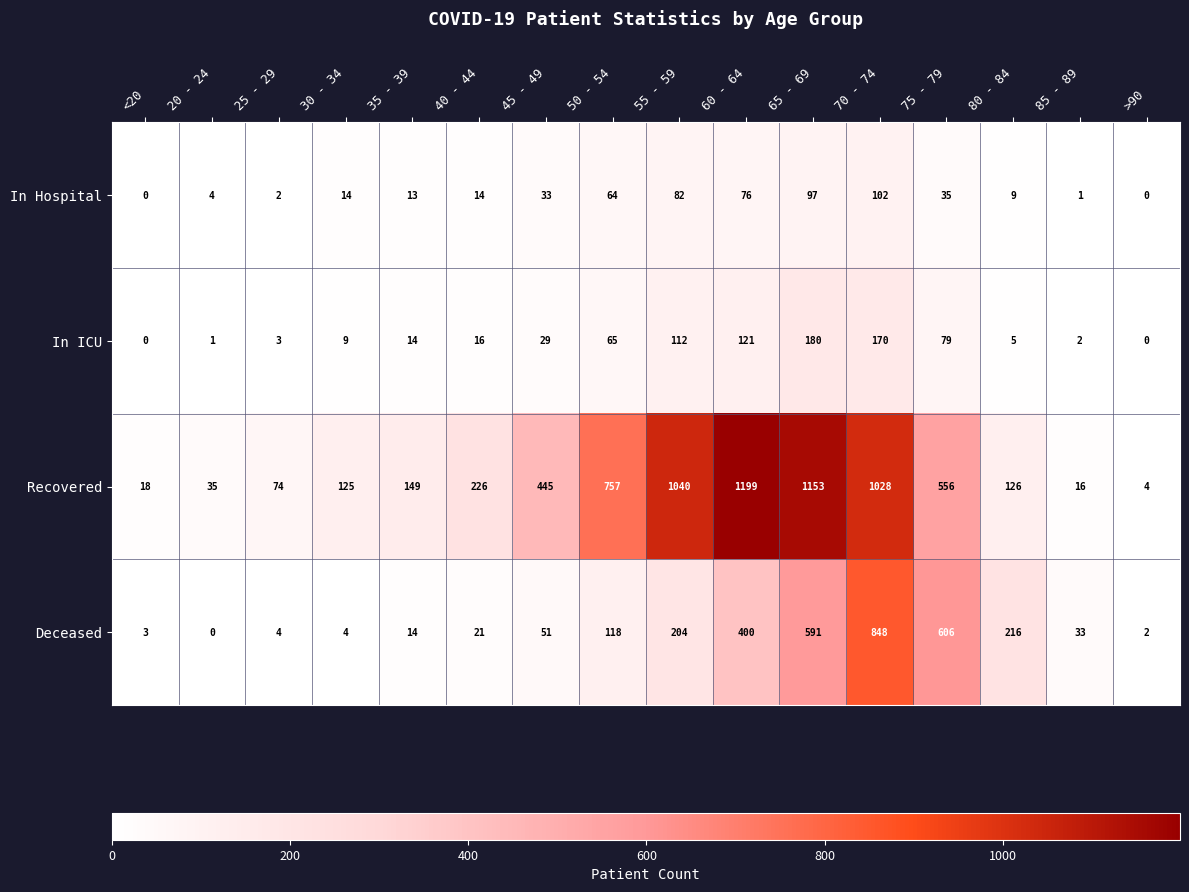

List the labels in order of Recovered value, largest first.

60 - 64, 65 - 69, 55 - 59, 70 - 74, 50 - 54, 75 - 79, 45 - 49, 40 - 44, 35 - 39, 80 - 84, 30 - 34, 25 - 29, 20 - 24, <20, 85 - 89, >90